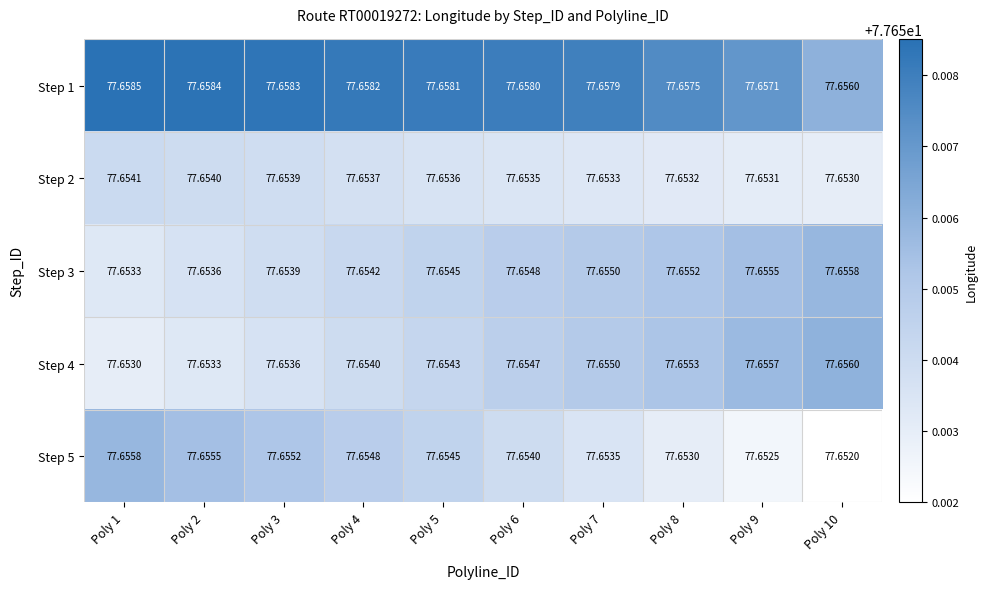

How many distinct data groups are displayed?

5